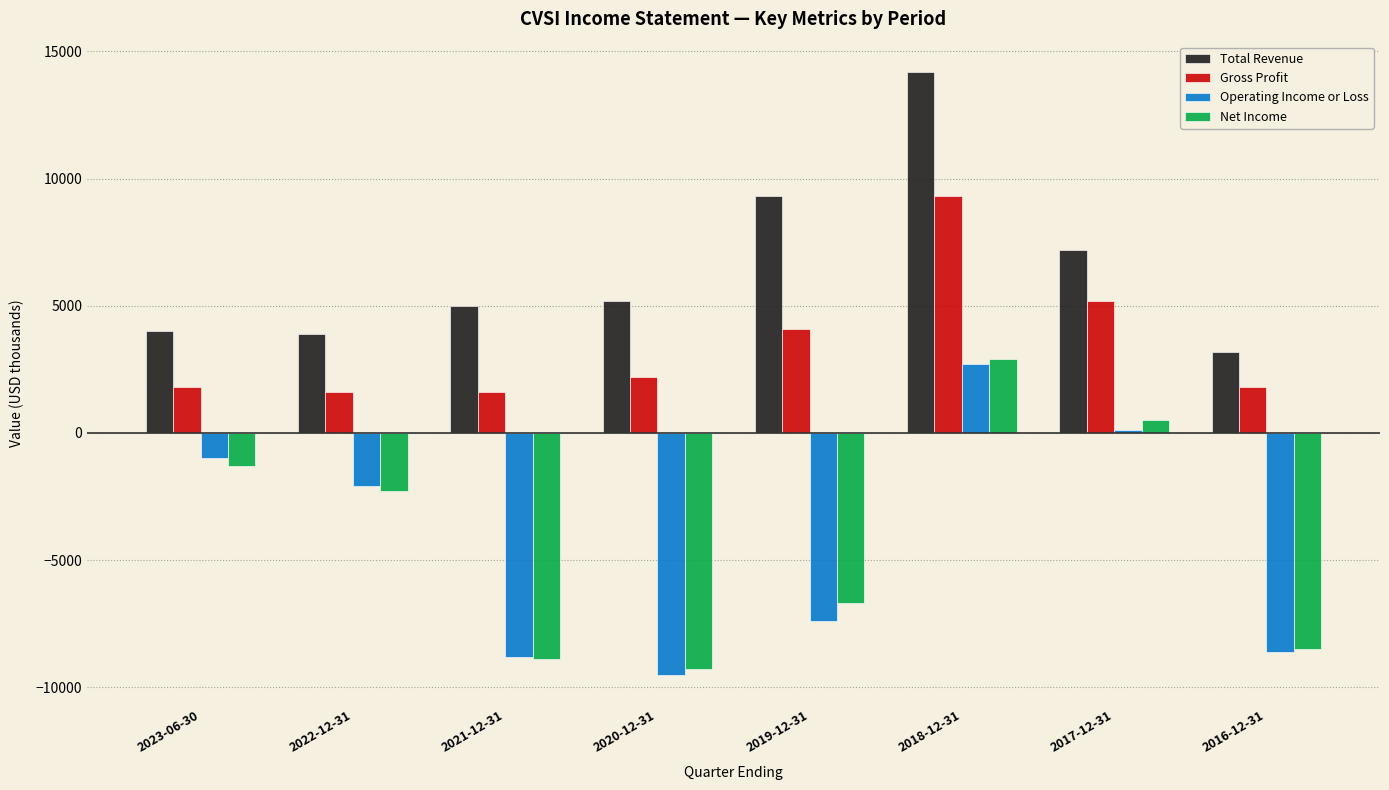

Which series has the largest total across all categories?

Total Revenue